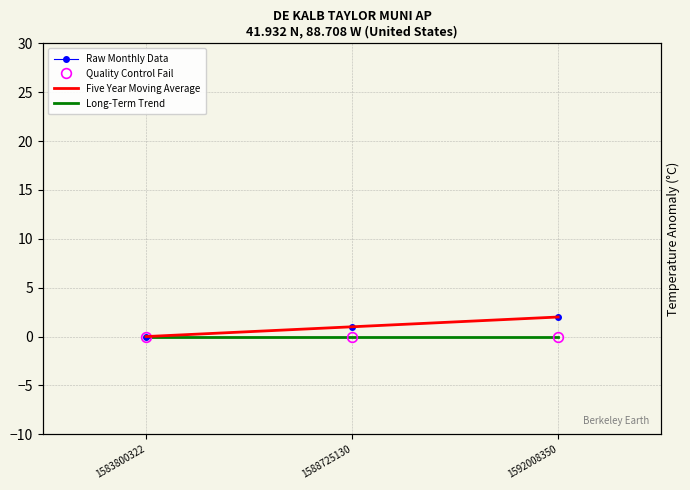

Between 1583800322 and 1592008350, which series saw the biggest shift?

Raw Monthly Data